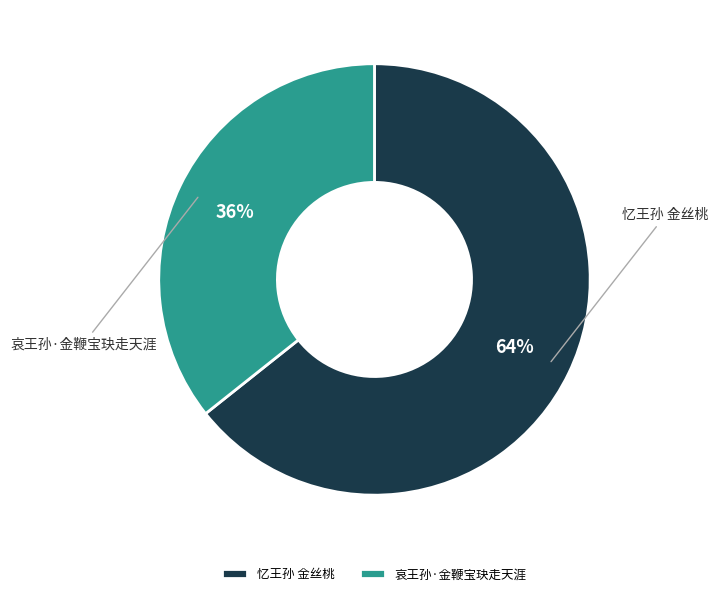

Which slice represents more than half of the pie?

忆王孙 金丝桃